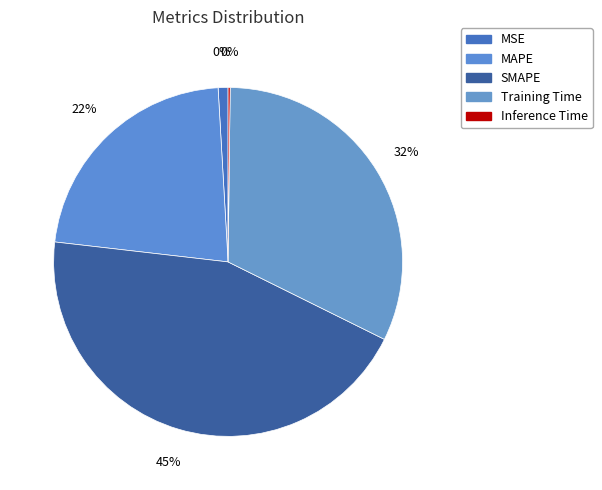

Does MSE account for over 50% of the chart?

No